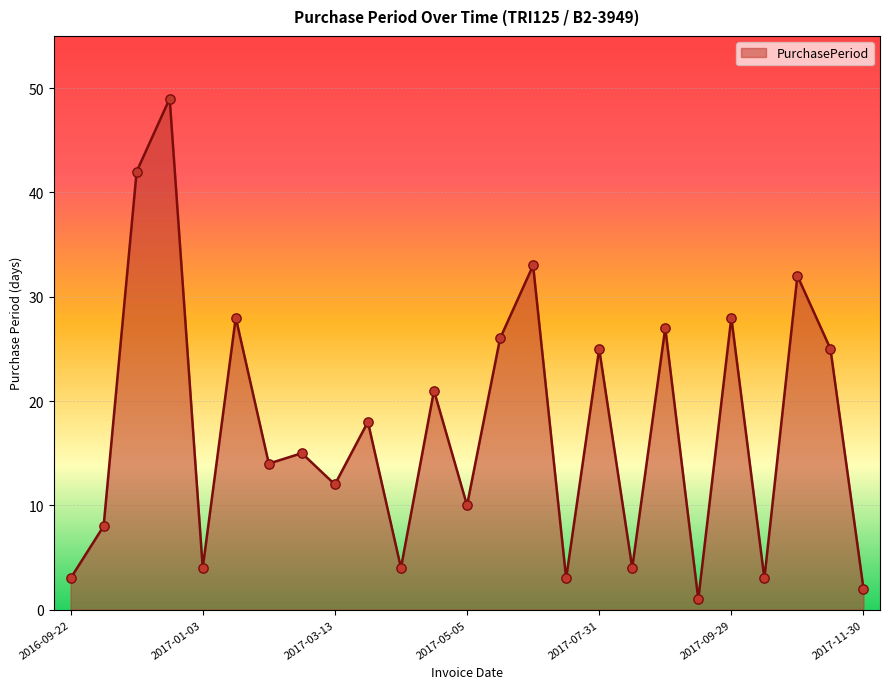

What is the difference between the maximum and minimum values?

48